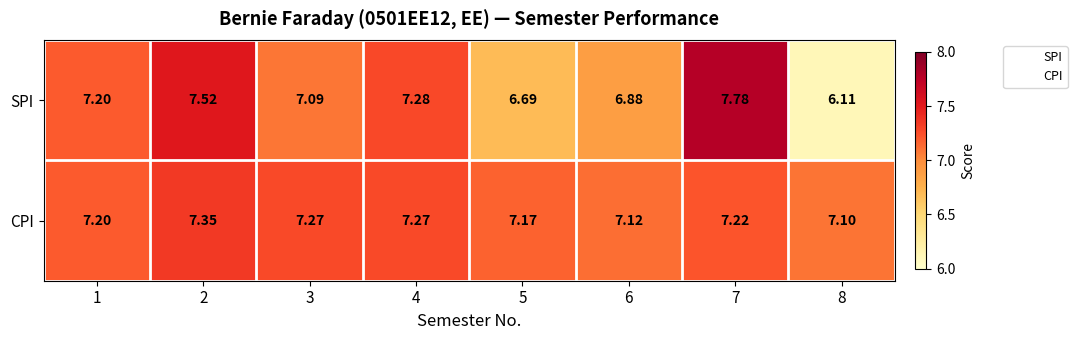

Between 5 and 8, which series saw the biggest shift?

SPI